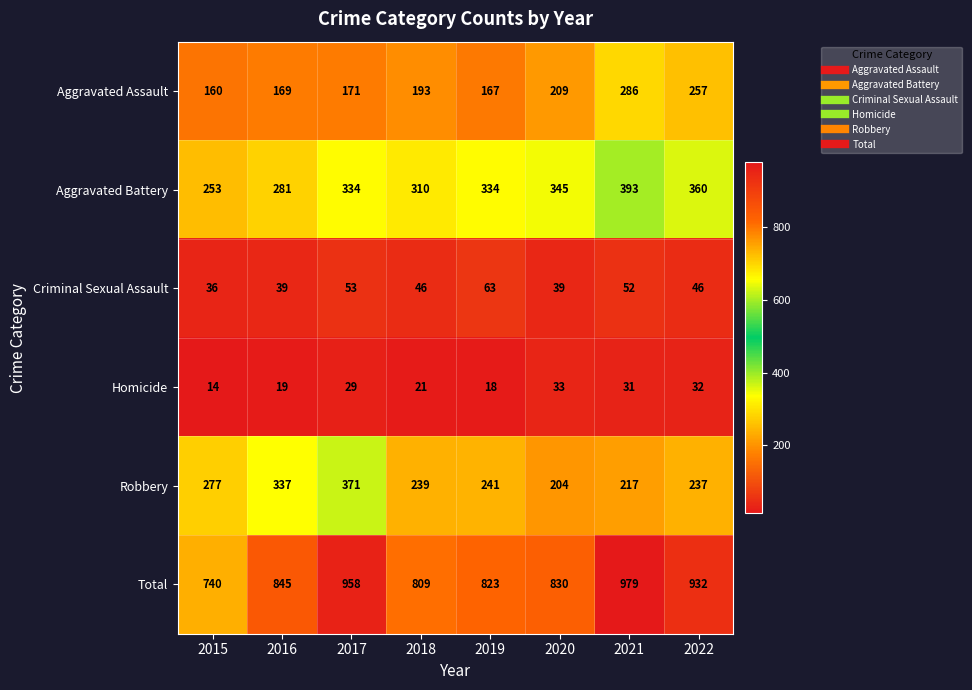

Which label corresponds to the largest value in the chart?

2021